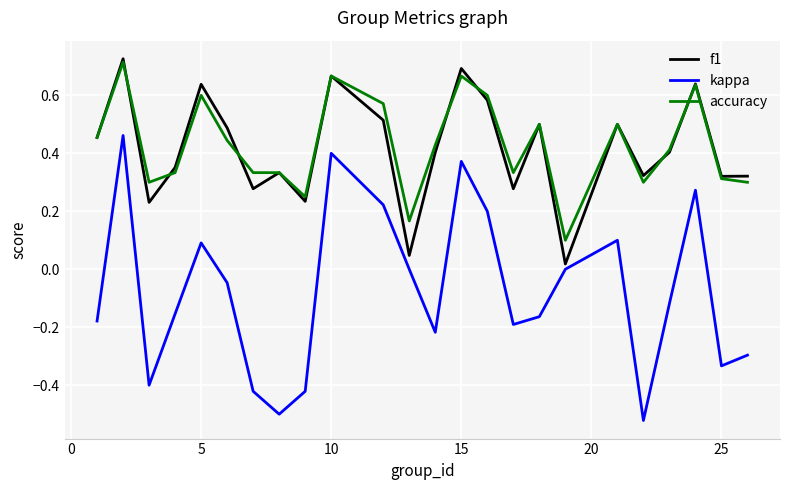

Which series ends up on top after the final intersection of accuracy and f1?

f1